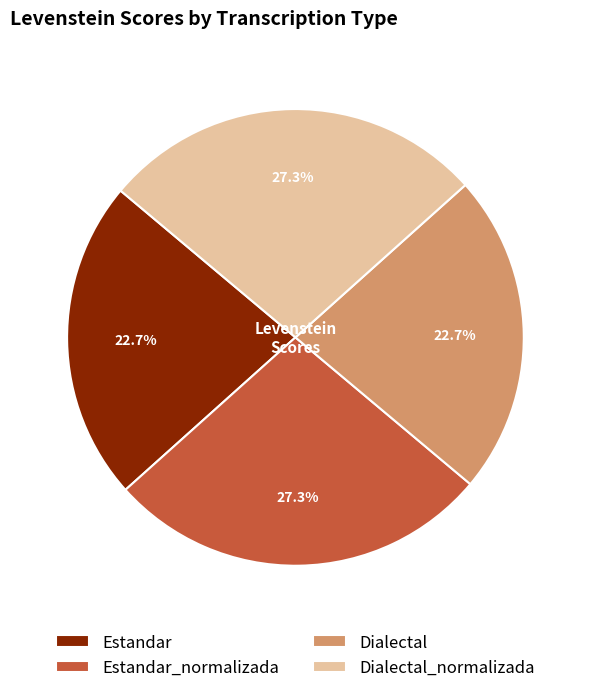

How many segments does this pie chart have?

4